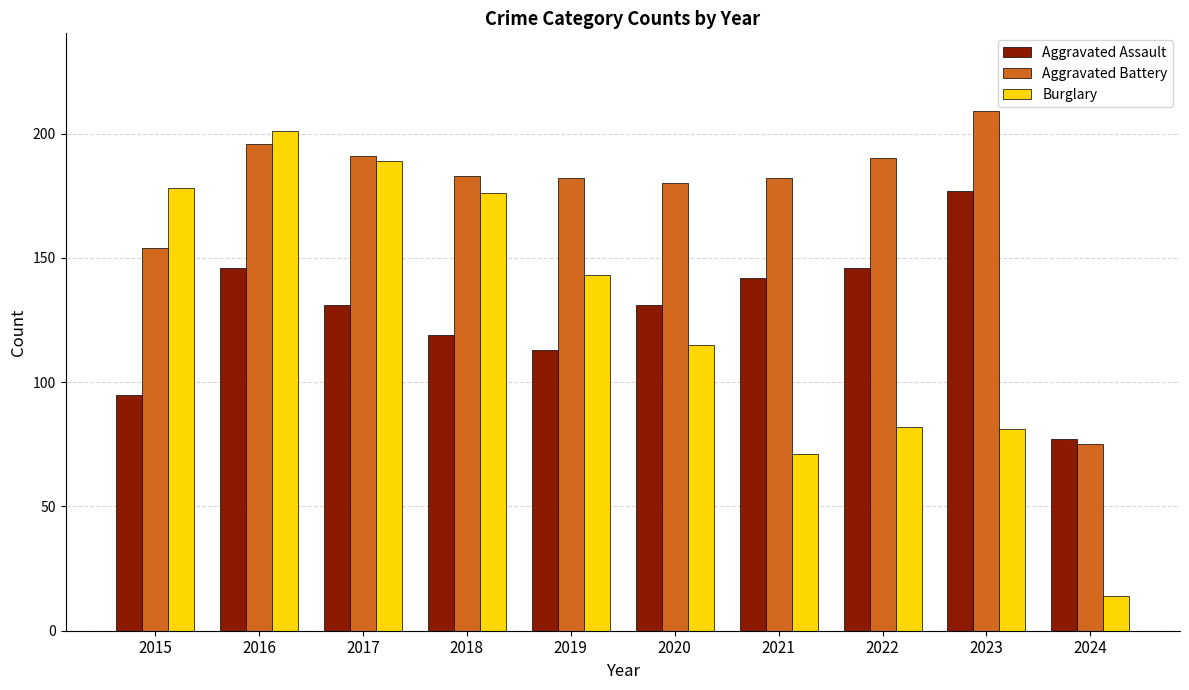

Which series has the largest total across all categories?

Aggravated Battery